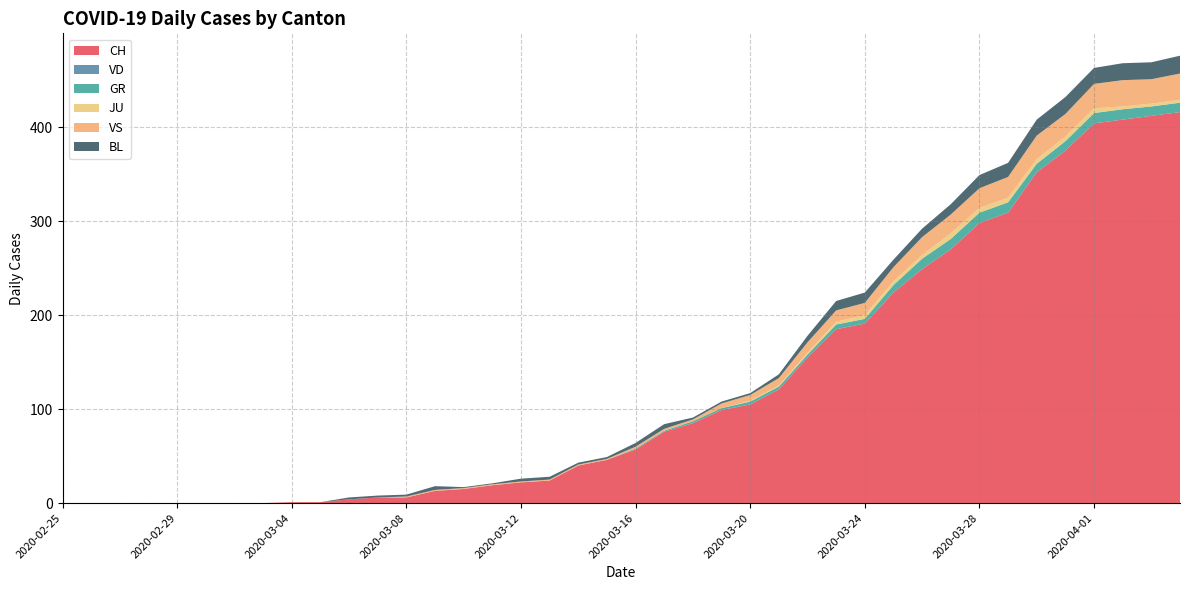

Reading left to right, transcribe all the data shown in this chart.

CH: 0	0	0	0	0	0	0	0	1	1	4	6	6	13	15	19	22	24	40	46	57	76	85	99	105	121	155	185	191	224	249	270	298	309	352	375	404	408	412	416
VD: 0	0	0	0	0	0	0	0	0	0	0	0	0	0	0	0	0	0	0	0	0	0	0	0	0	0	0	0	0	0	0	0	0	0	0	0	0	0	0	0
GR: 0	0	0	0	0	0	0	0	0	0	0	0	0	0	0	0	0	0	0	0	1	1	2	2	3	3	3	5	5	8	11	11	11	11	9	10	11	11	10	10
JU: 0	0	0	0	0	0	0	0	0	0	0	0	0	0	0	0	0	0	0	0	0	0	0	0	1	1	2	3	4	4	4	6	5	5	5	5	5	3	3	3
VS: 0	0	0	0	0	0	0	0	0	0	0	0	1	1	1	1	1	1	1	1	2	2	2	5	6	8	11	12	13	15	19	20	21	22	25	24	26	28	26	28
BL: 0	0	0	0	0	0	0	0	0	0	2	2	2	4	1	1	3	3	2	2	4	5	2	2	2	4	7	10	11	8	9	11	14	15	17	18	17	18	18	19